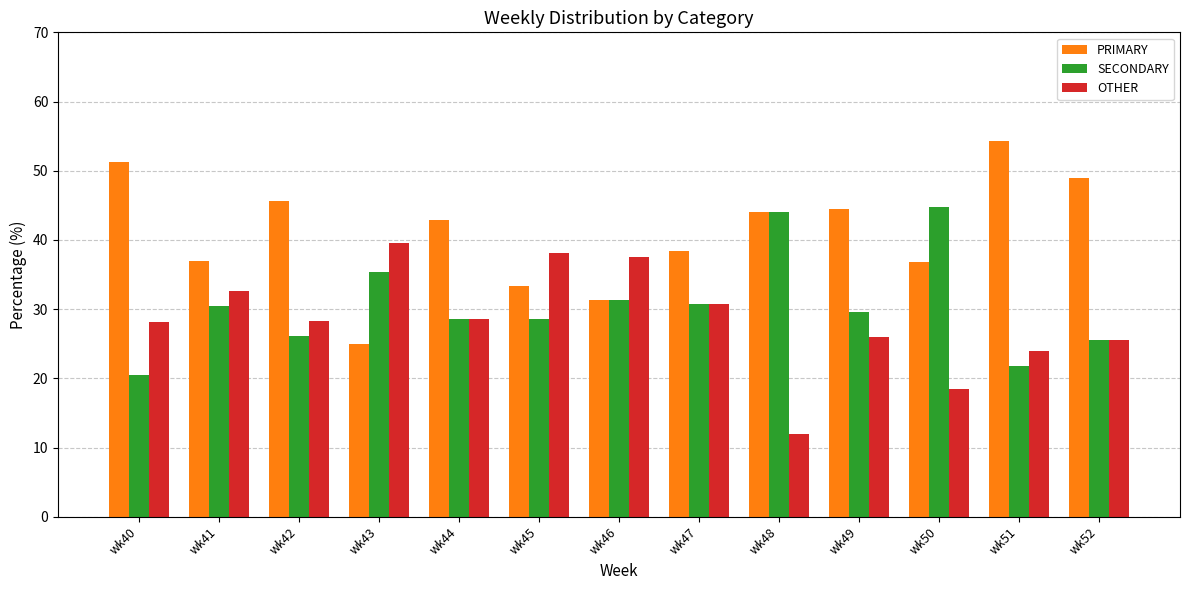

How many values in the SECONDARY series exceed 29?

7